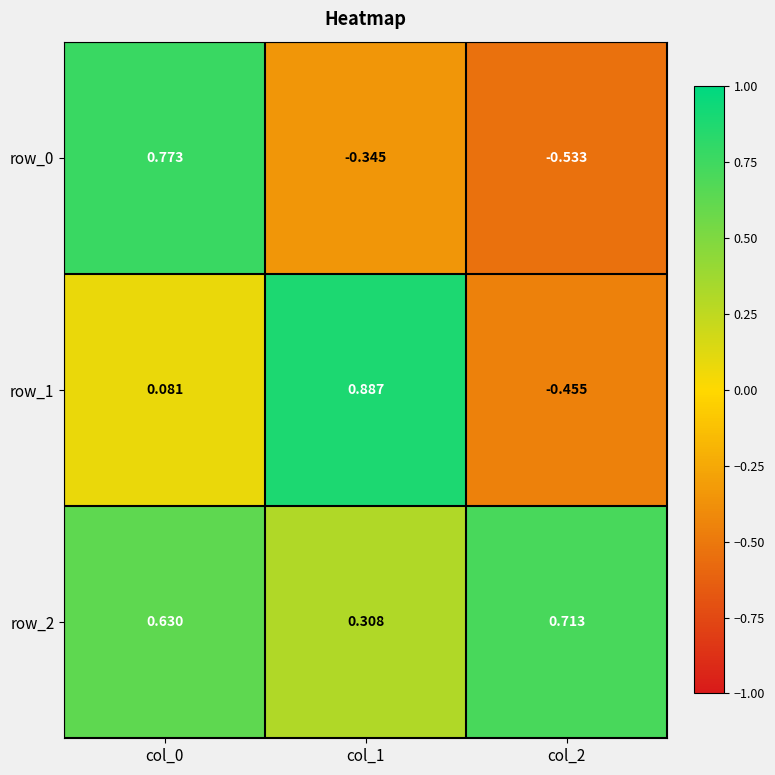

What is the total value across all series at col_0?

1.5